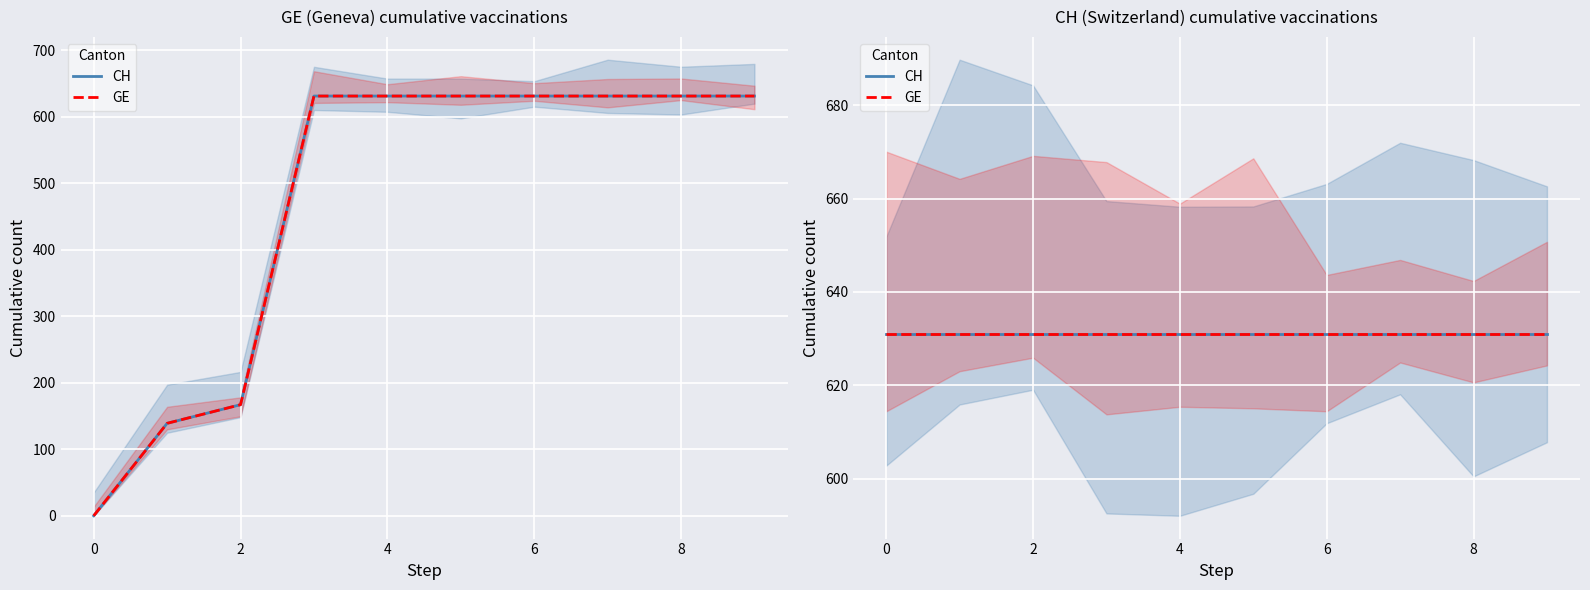

What is the value of the 20th point from the left?

631